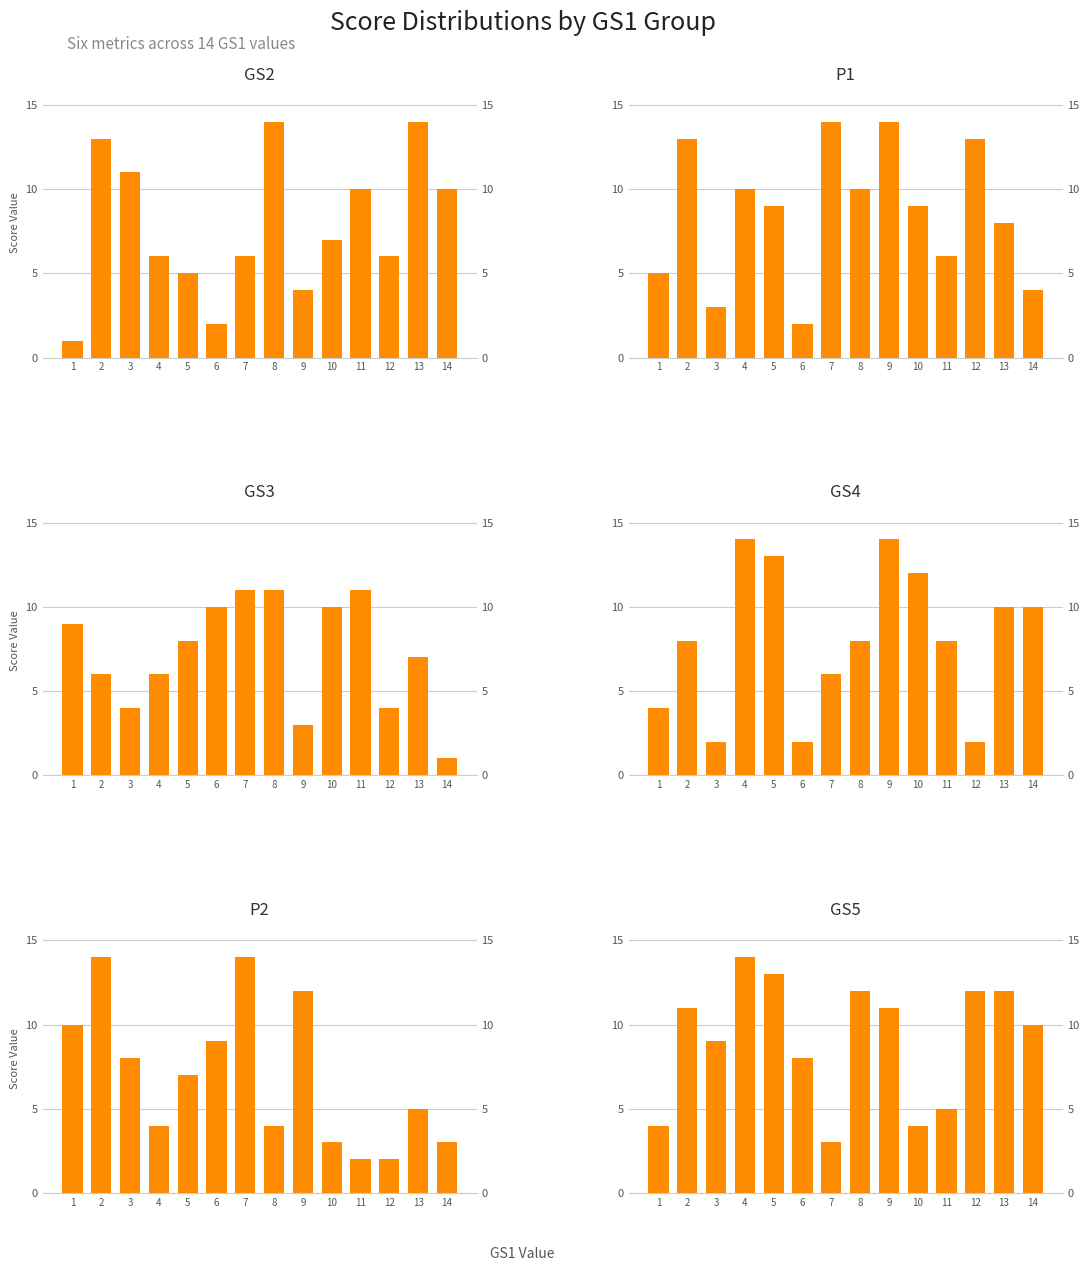

What are all the series names shown in the legend?

GS2, P1, GS3, GS4, P2, GS5